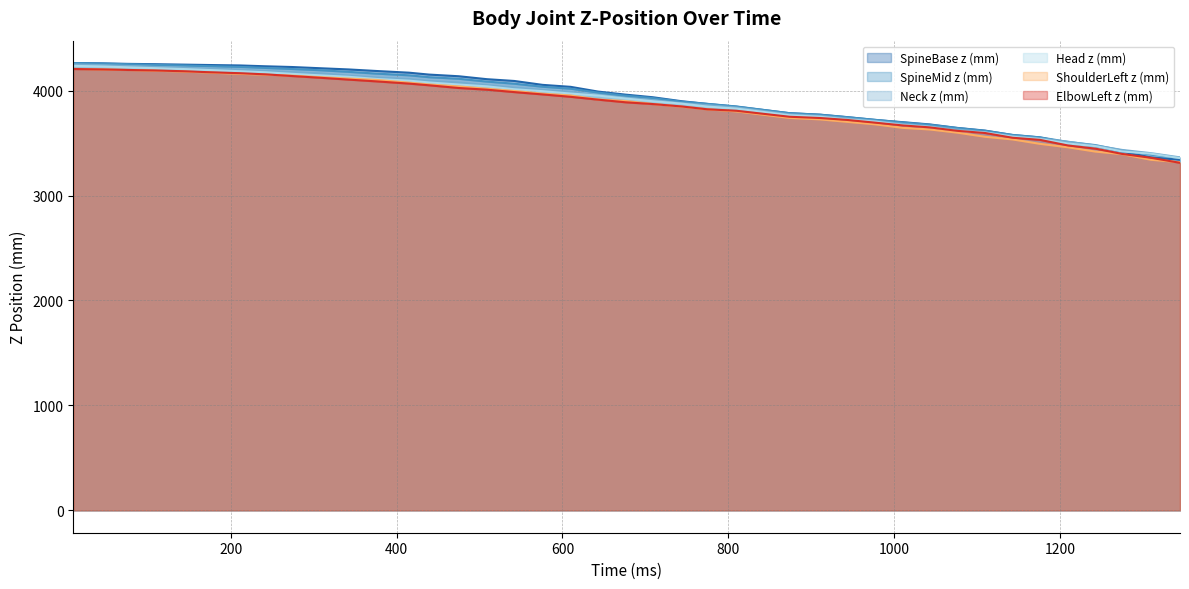

At how many categories does at least one series exceed 3633?

32